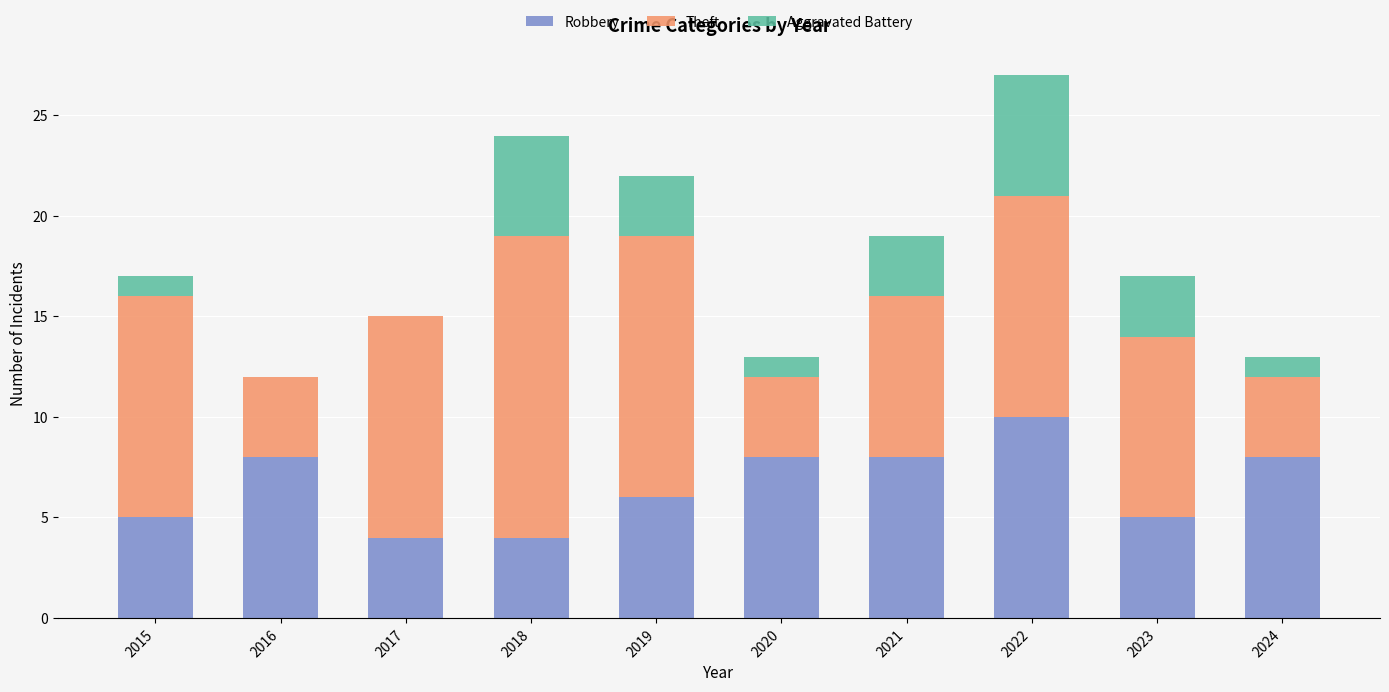

What is the total value across all series at 2018?

24